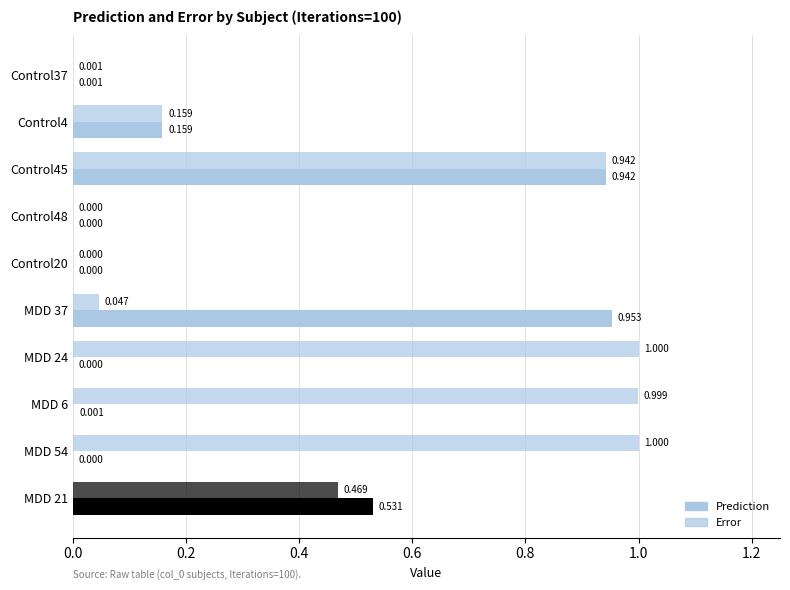

Which series has the largest range (max minus min)?

Error